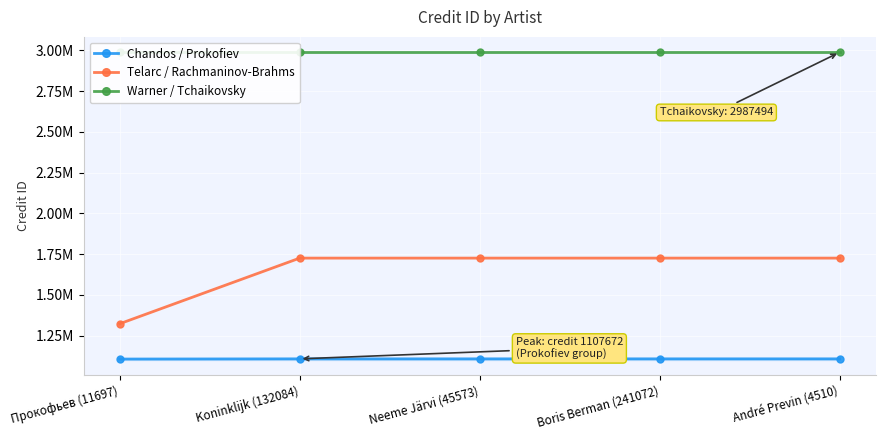

Reading left to right, transcribe all the data shown in this chart.

Chandos / Prokofiev: 1106483	1107672	1107672	1107672	1107672
Telarc / Rachmaninov-Brahms: 1322915	1725399	1725399	1725399	1725399
Warner / Tchaikovsky: 2987494	2987494	2987494	2987494	2987494